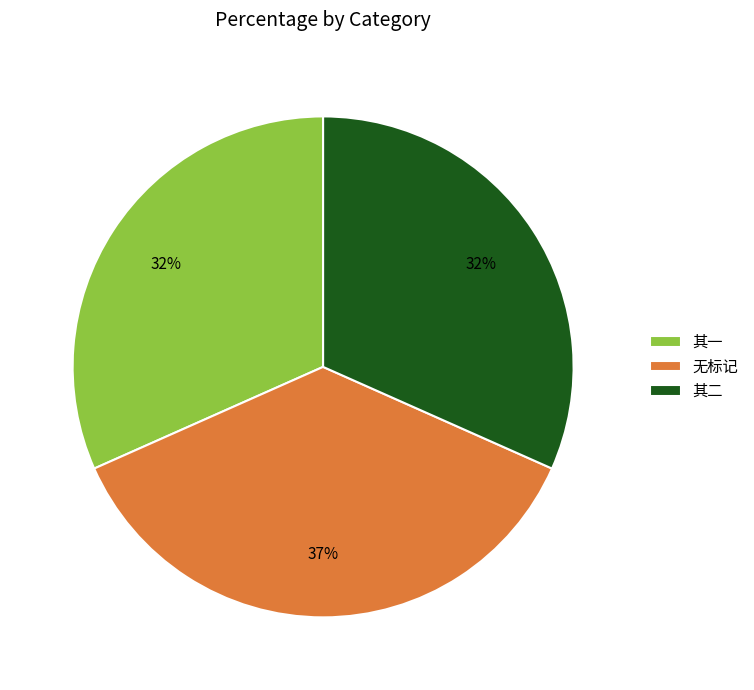

What percentage is the 其一 slice, to the nearest percent?

32%